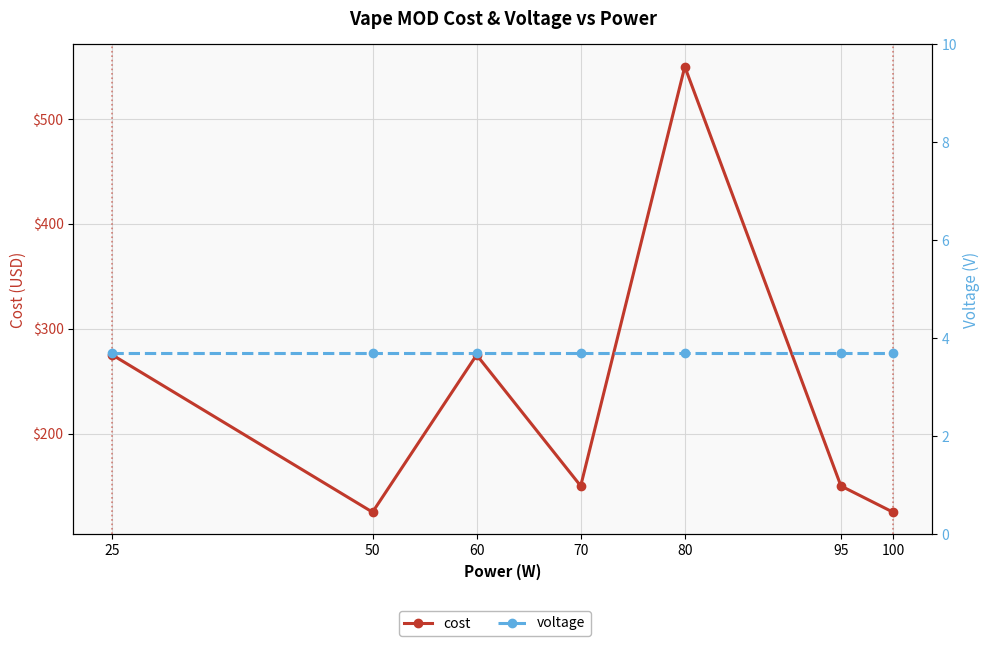

What is the difference between the maximum and second lowest values in the cost series?

425.0